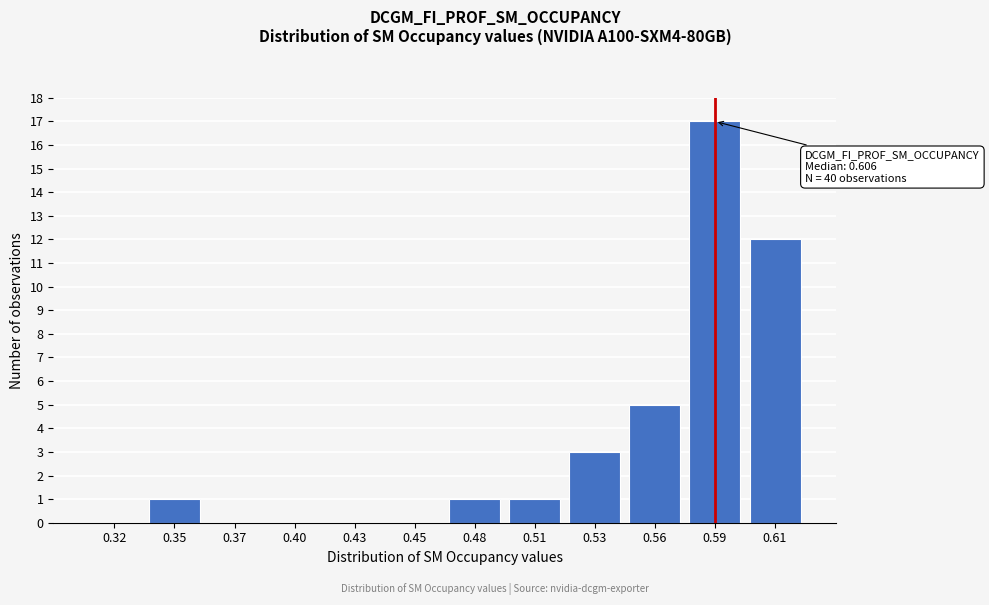

Reading left to right, transcribe all the data shown in this chart.

0.32=0	0.35=1	0.37=0	0.40=0	0.43=0	0.45=0	0.48=1	0.51=1	0.53=3	0.56=5	0.59=17	0.61=12